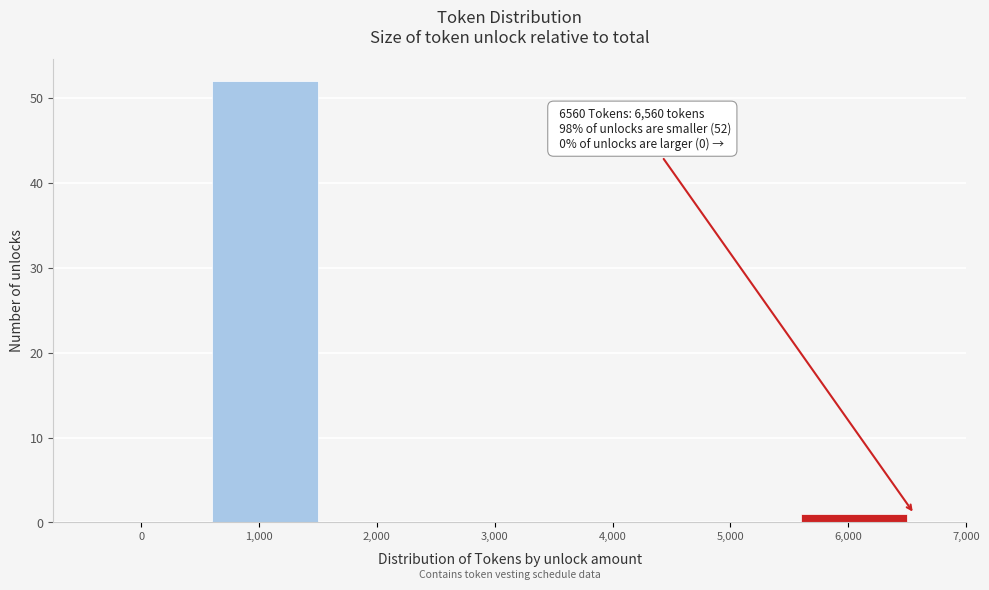

Reading left to right, what are all the values shown in this chart?

0=0	1,000=52	2,000=0	3,000=0	4,000=0	5,000=0	6,000=1